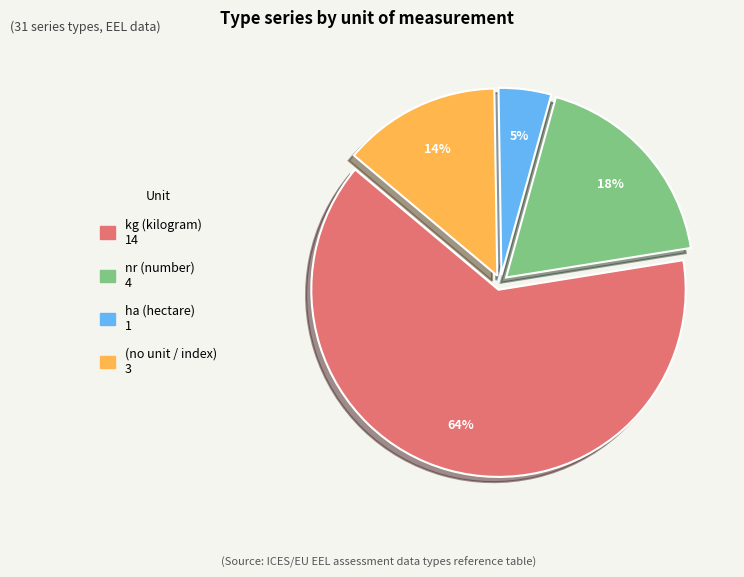

How many slices are in this pie chart?

4